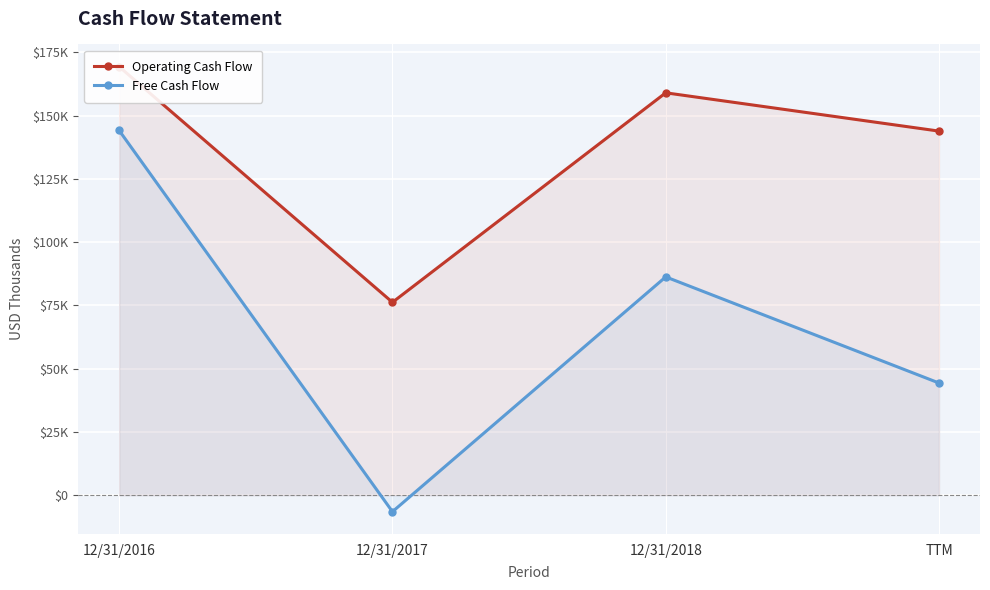

What is the label of the 2nd point from the left?

12/31/2017